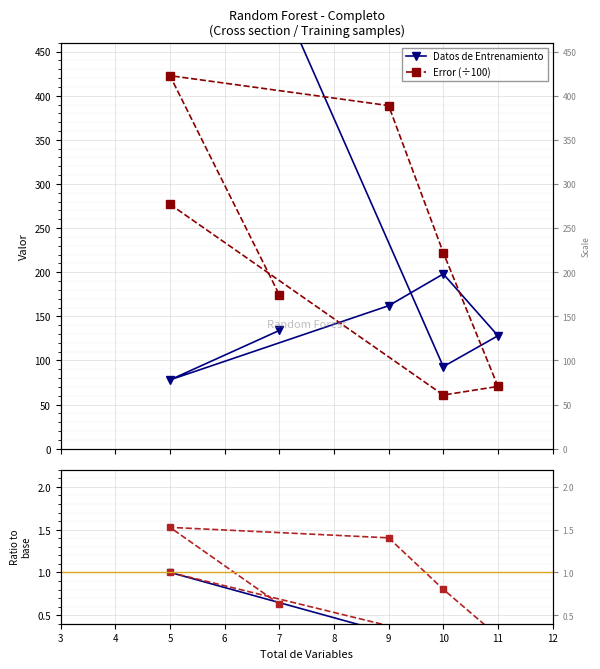

Which series has the widest spread of values?

Datos de Entrenamiento